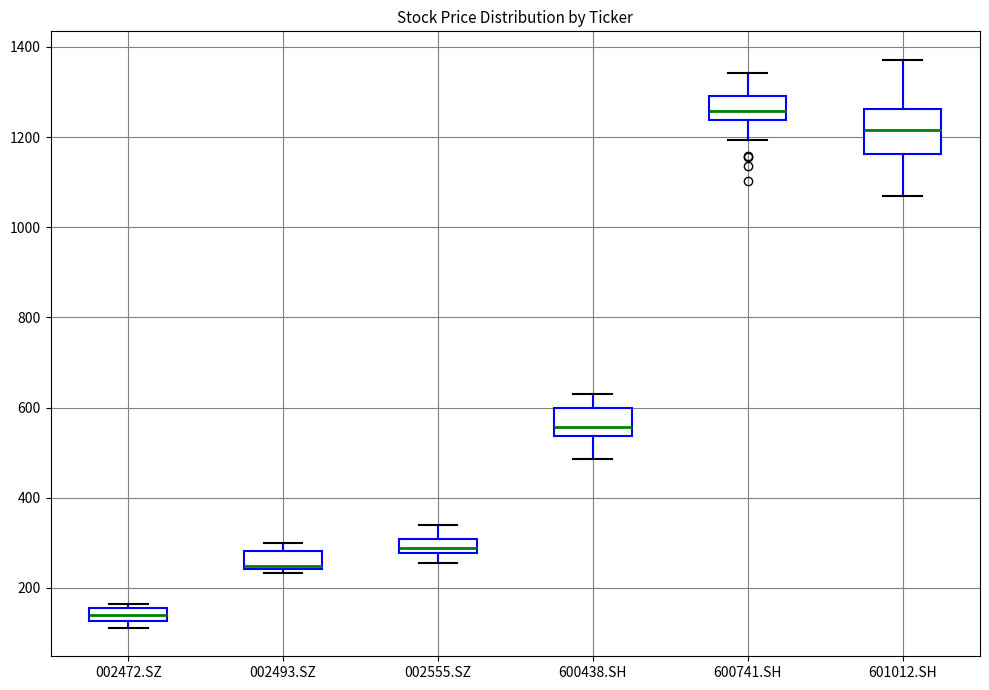

Which box's median line is the highest?

600741.SH